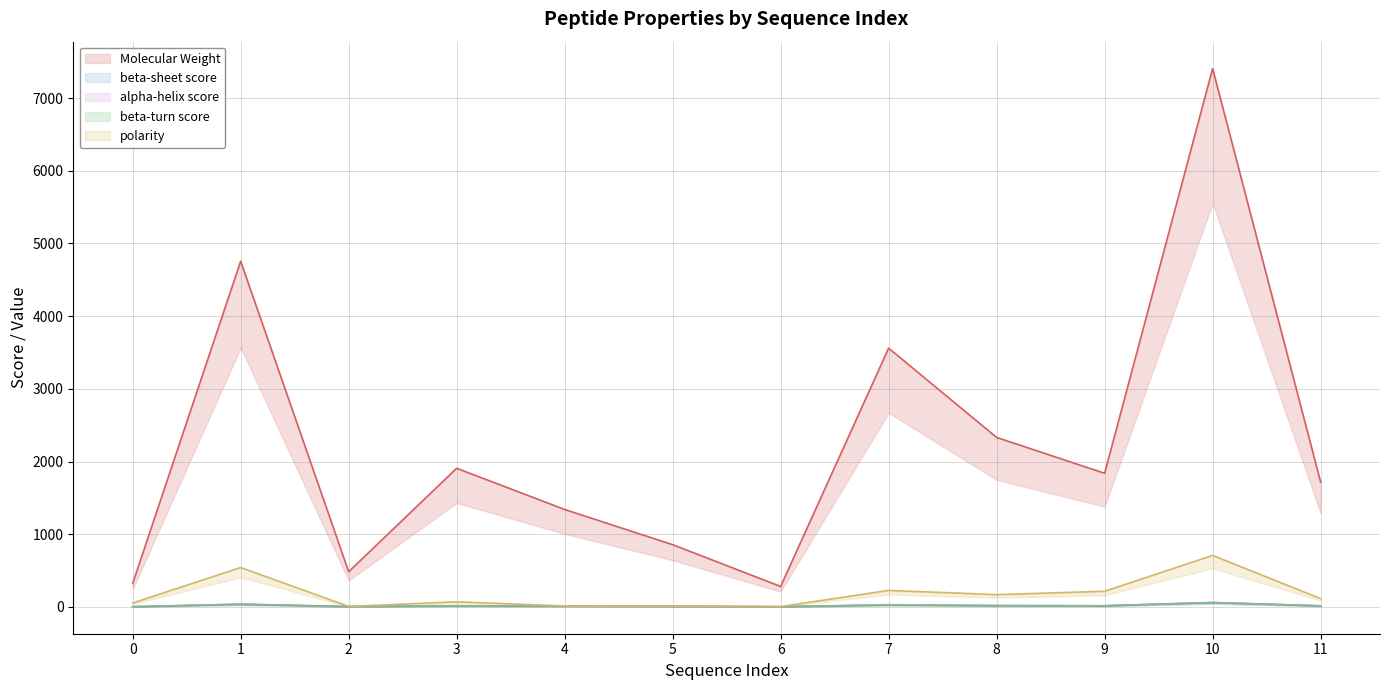

What is the difference between the maximum and minimum values in the alpha-helix score series?

57.9